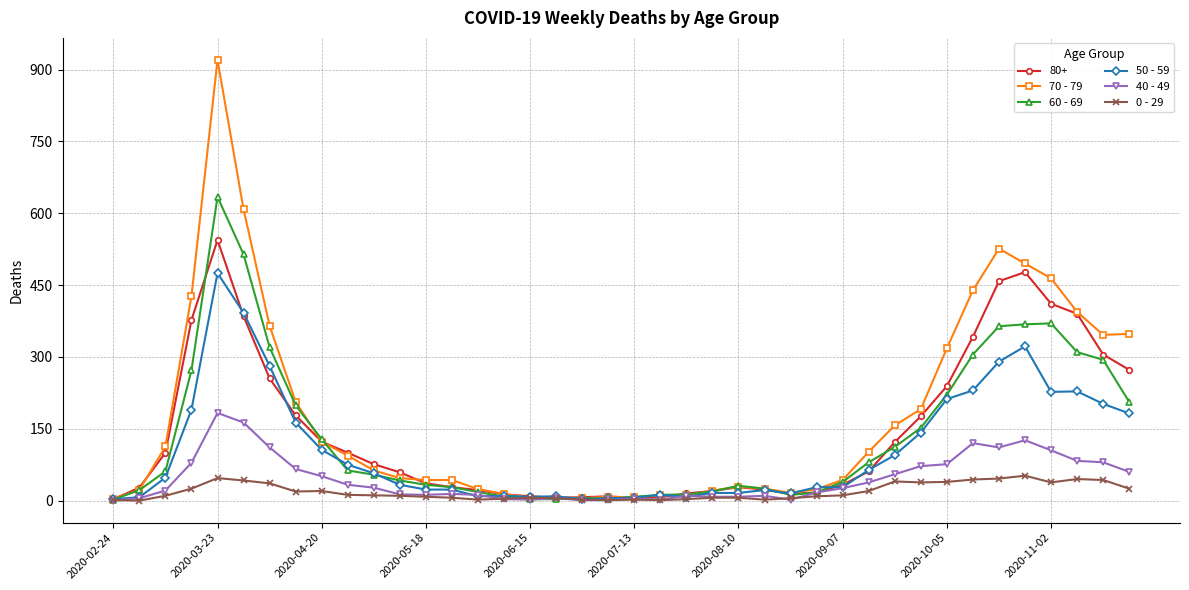

List the series in order of their peak value, lowest first.

0 - 29, 40 - 49, 50 - 59, 80+, 60 - 69, 70 - 79